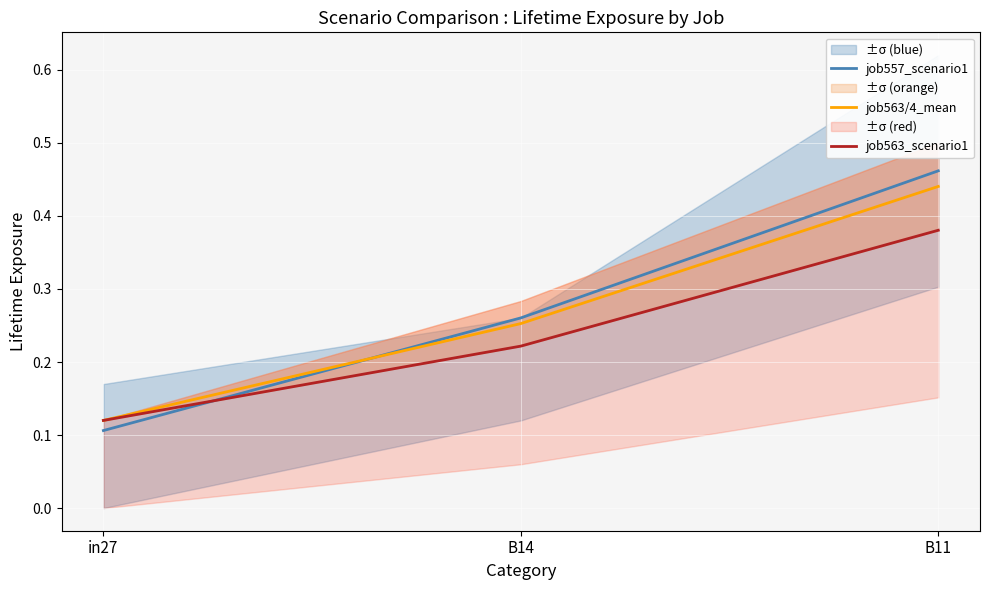

Reading left to right, what are all the values shown in this chart?

job557_scenario1: in27=0.1	B14=0.3	B11=0.5
job563/4_mean: in27=0.1	B14=0.3	B11=0.4
job563_scenario1: in27=0.1	B14=0.2	B11=0.4